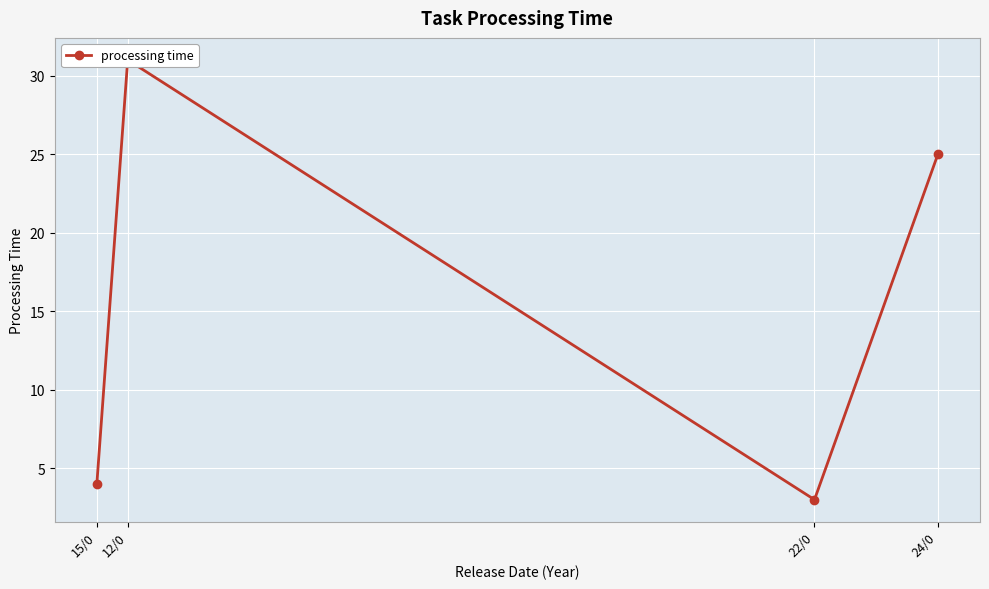

At which category does the data reach its first local valley?

22/0